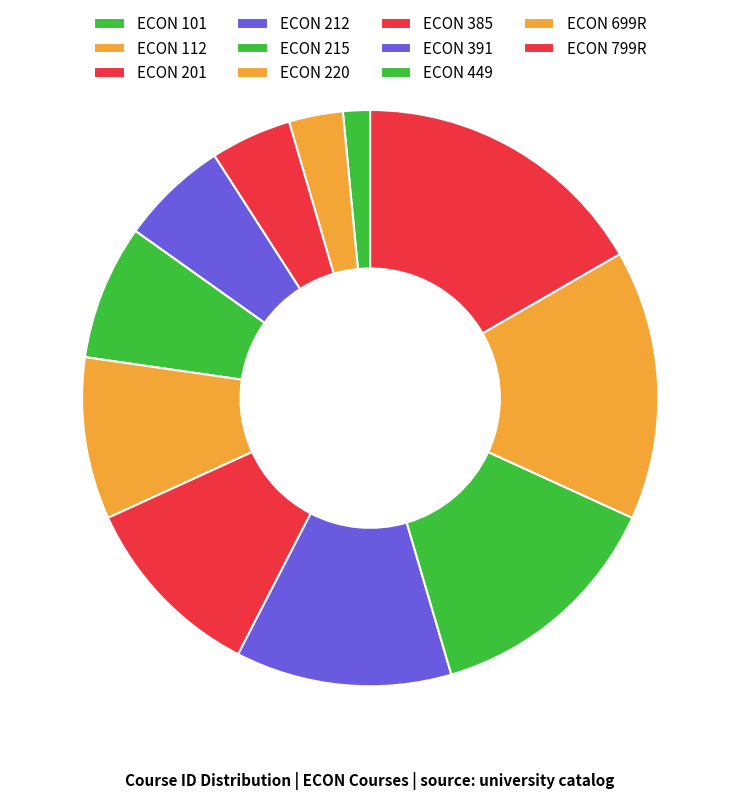

Count the number of slices in the pie.

11